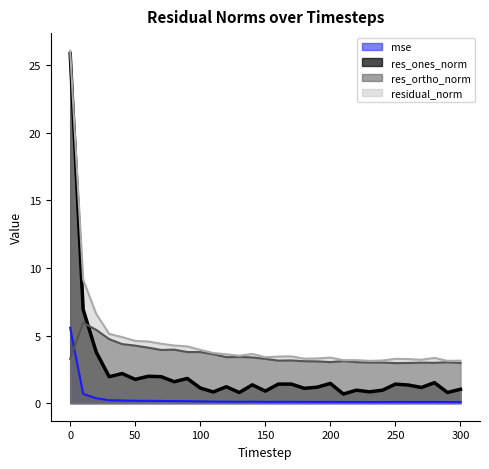

What is the difference between the mse values at 0 and 70?

5.4